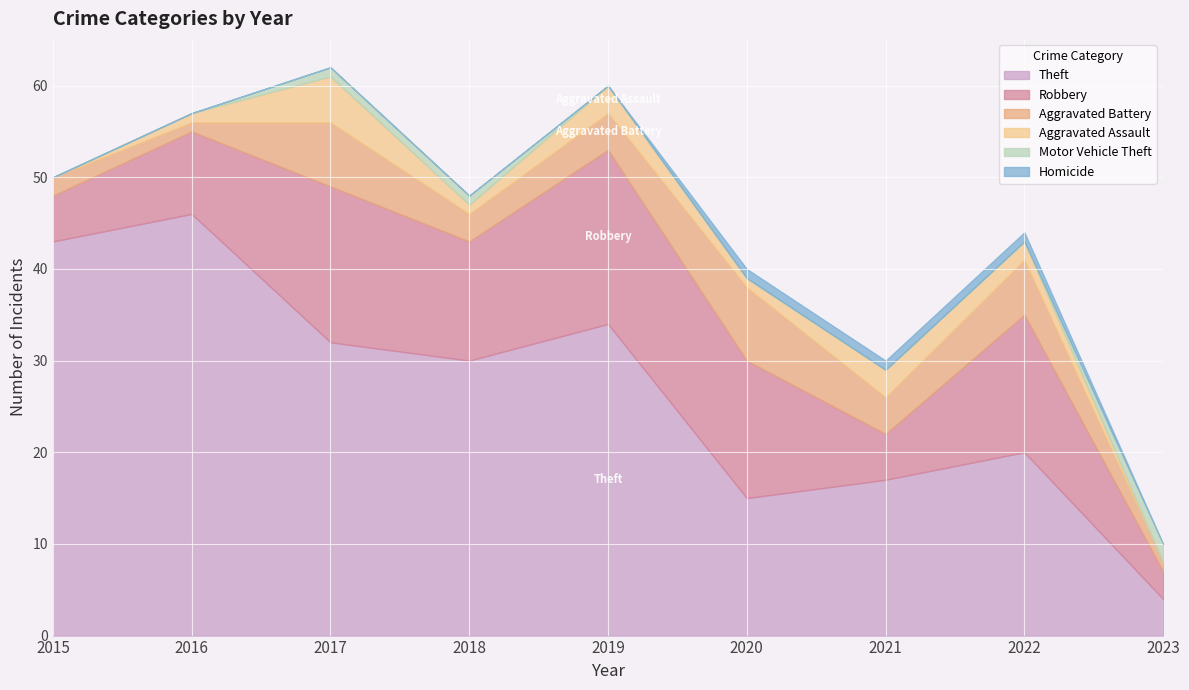

Rank the series by their maximum value, from highest to lowest.

Theft, Robbery, Aggravated Battery, Aggravated Assault, Motor Vehicle Theft, Homicide